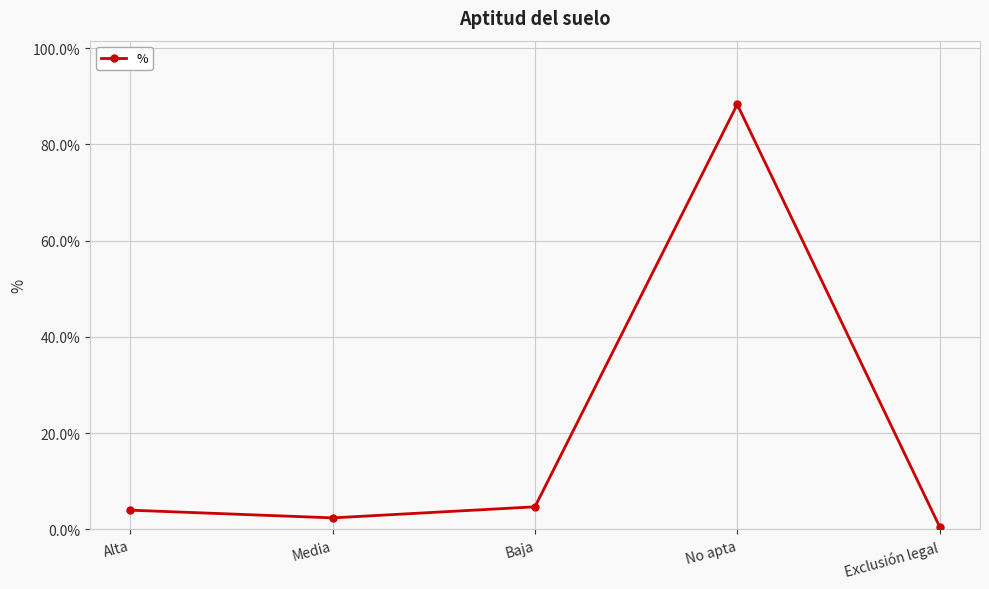

Read the value at Media.

2.4